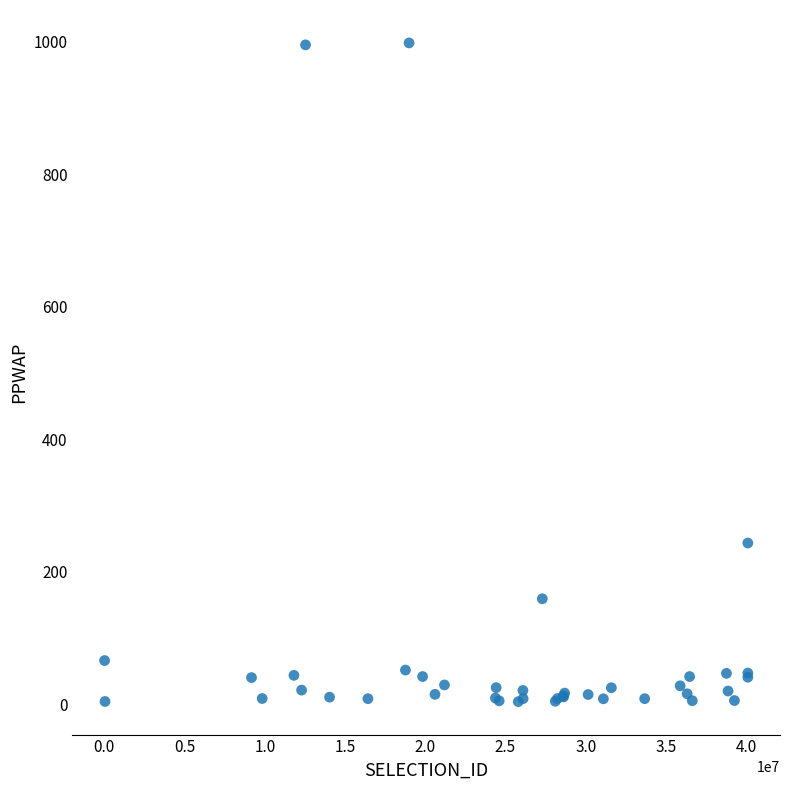

What Y value in the scatter plot is closest to 500?

243.3